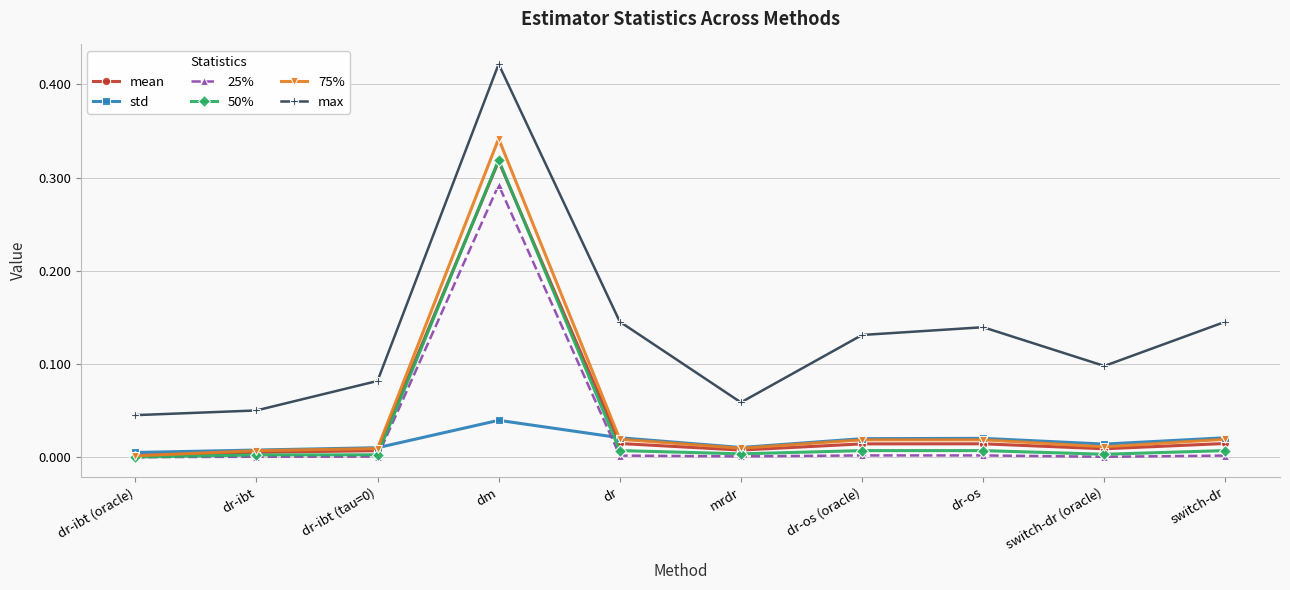

True or false: 75% has more than 0 points higher than both neighbors.

True